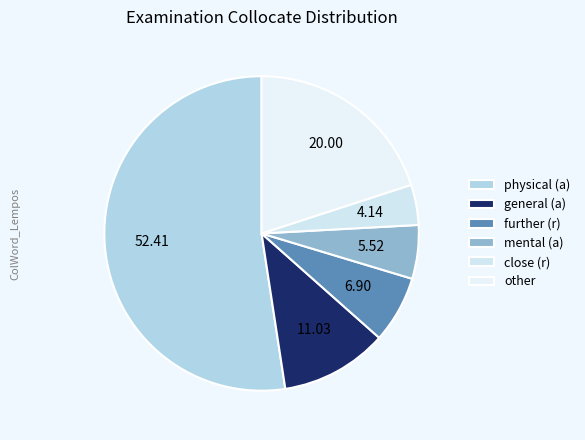

Is close (r) the majority of the pie?

No